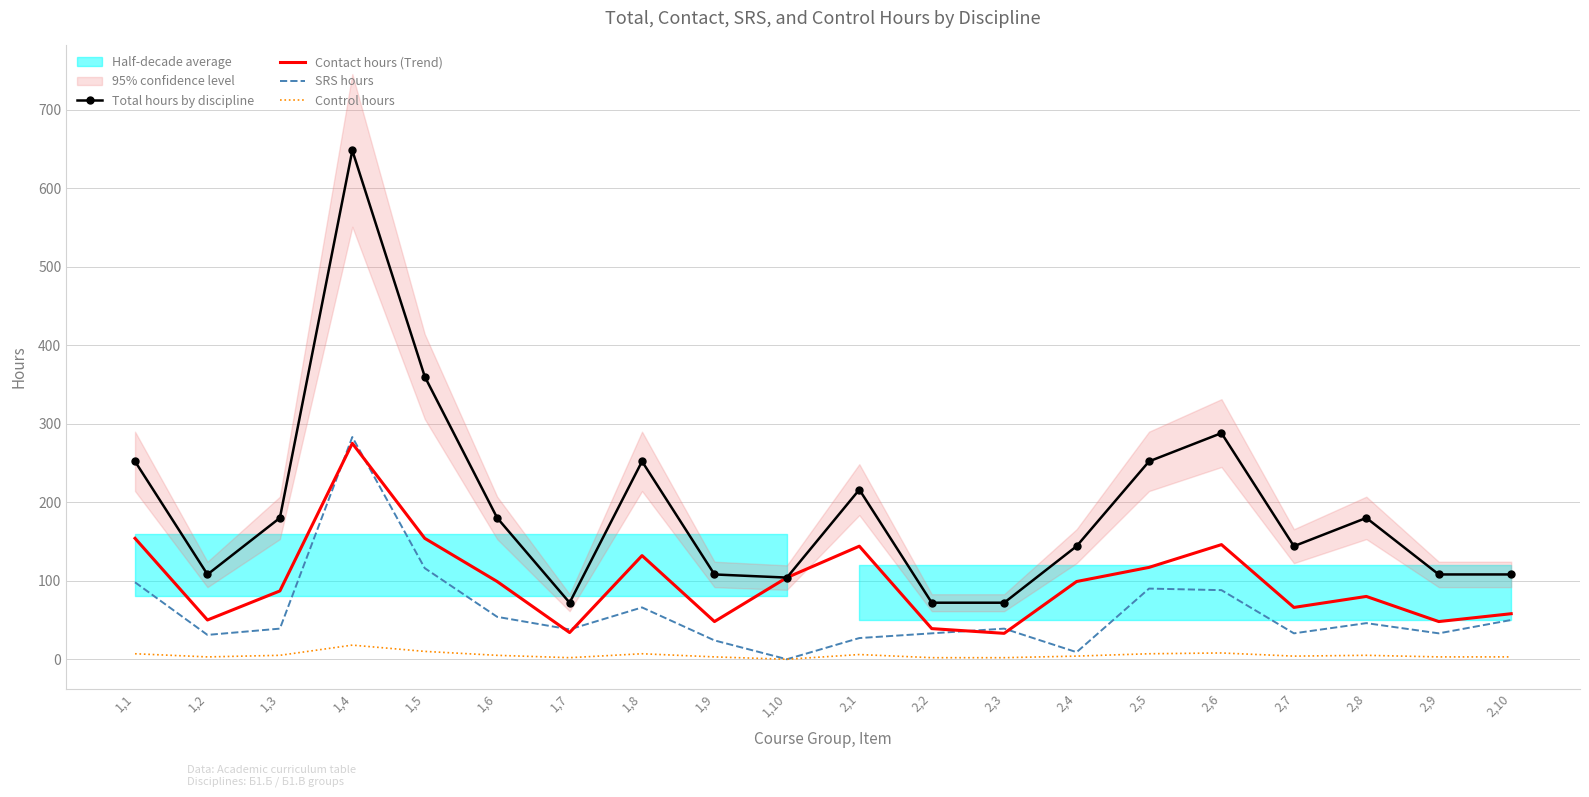

Which series has the widest spread of values?

Total hours by discipline